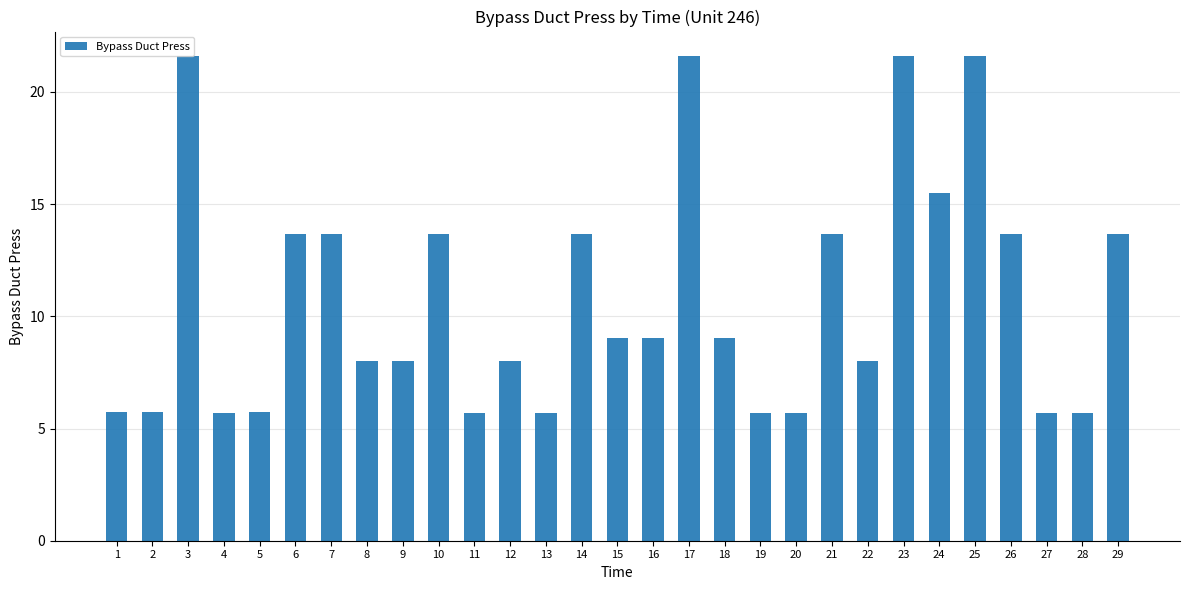

How many distinct data groups are displayed?

1